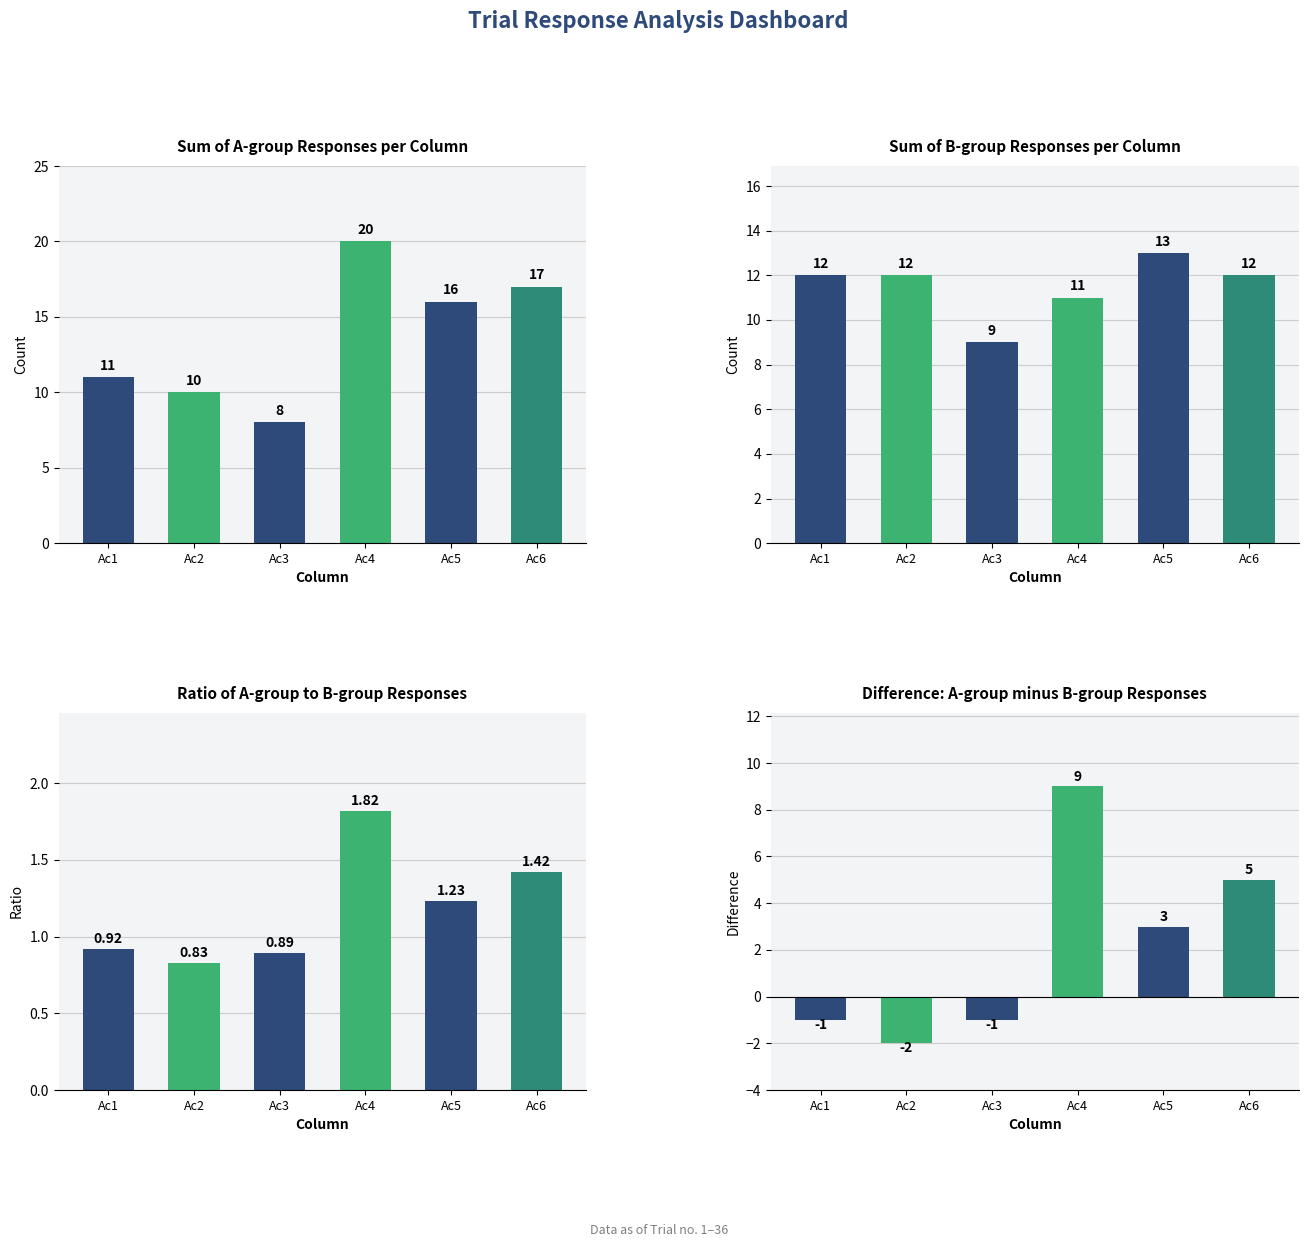

What is the total value across all series at Ac1?

22.9